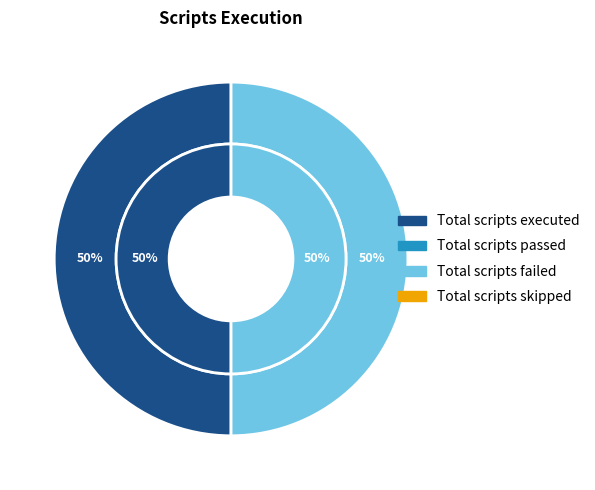

To the nearest percent, what portion does Total scripts failed represent?

50%